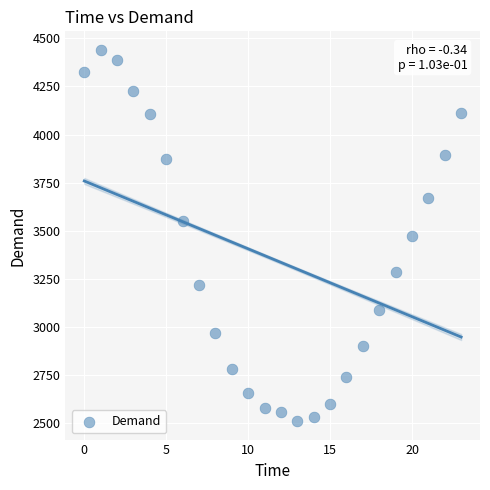

What is the range of Y values (max minus min)?

1928